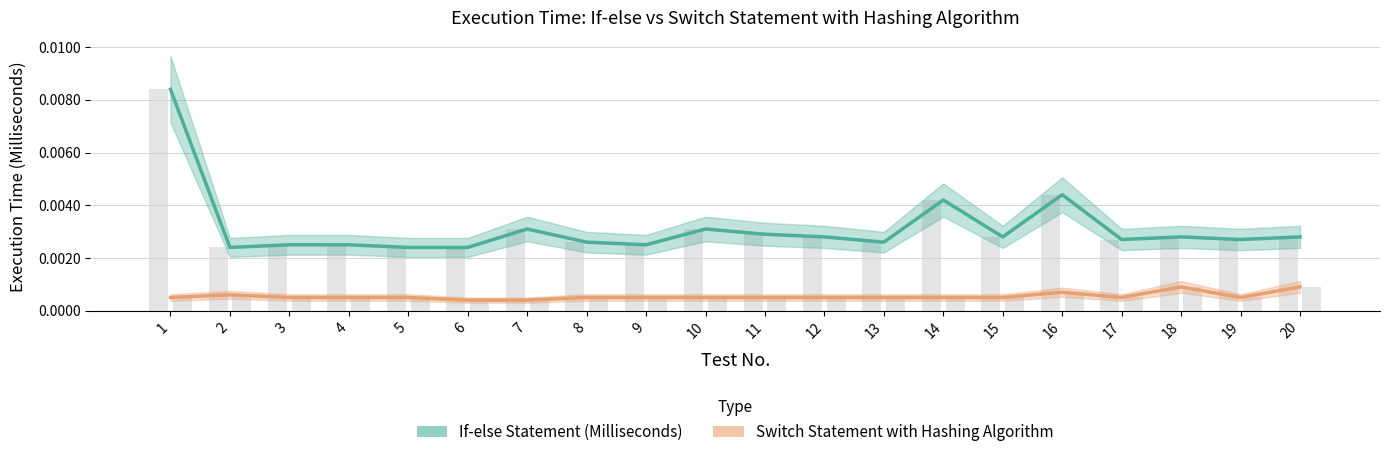

Rank the series by their maximum value, from highest to lowest.

If-else Statement (Milliseconds), Switch Statement with Hashing Algorithm